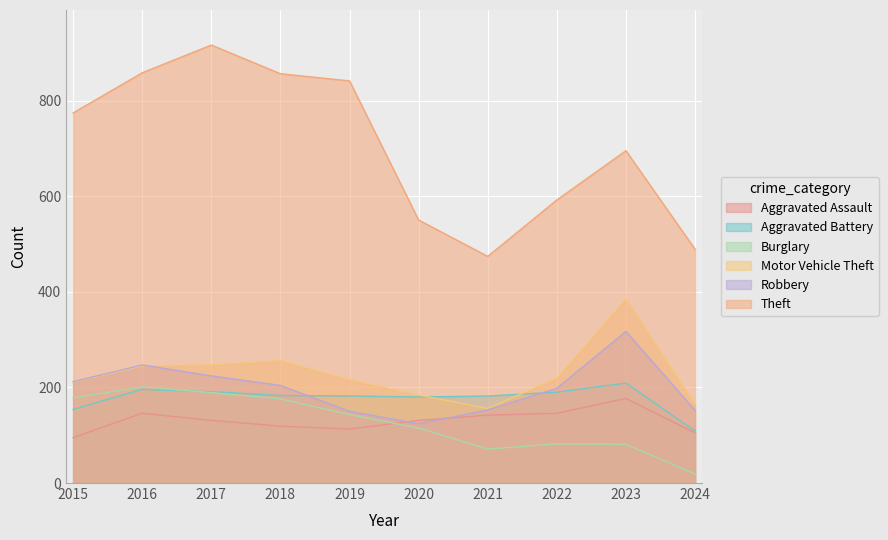

Does the chart display data point markers on the line(s)?

No